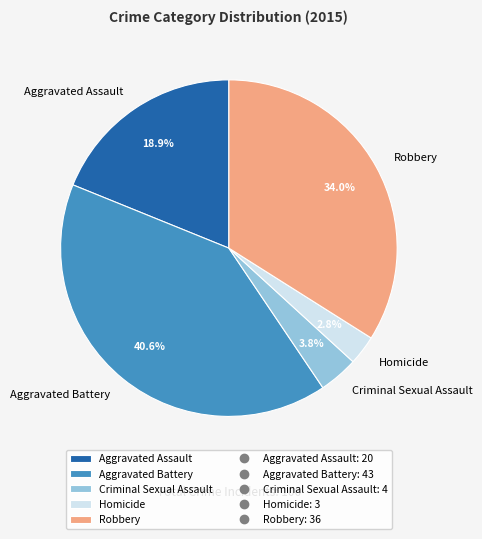

How many slices are in this pie chart?

5